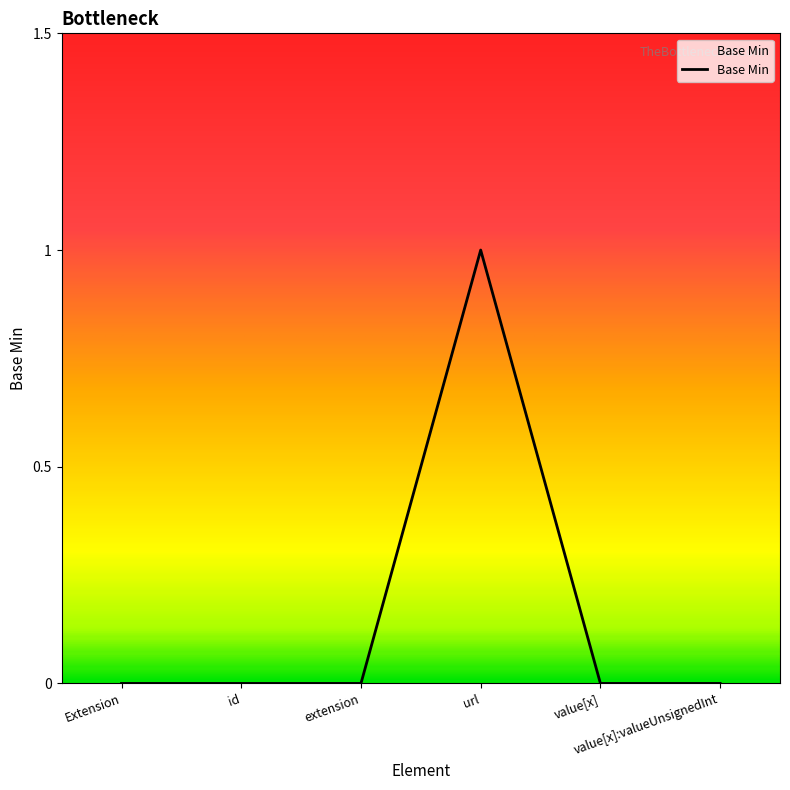

True or false: the data has more than 2 interior local peaks.

False